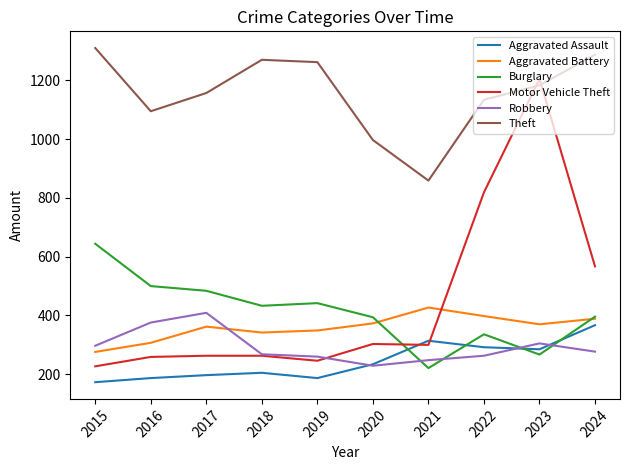

Where does the Theft series first go above 1183?

2015